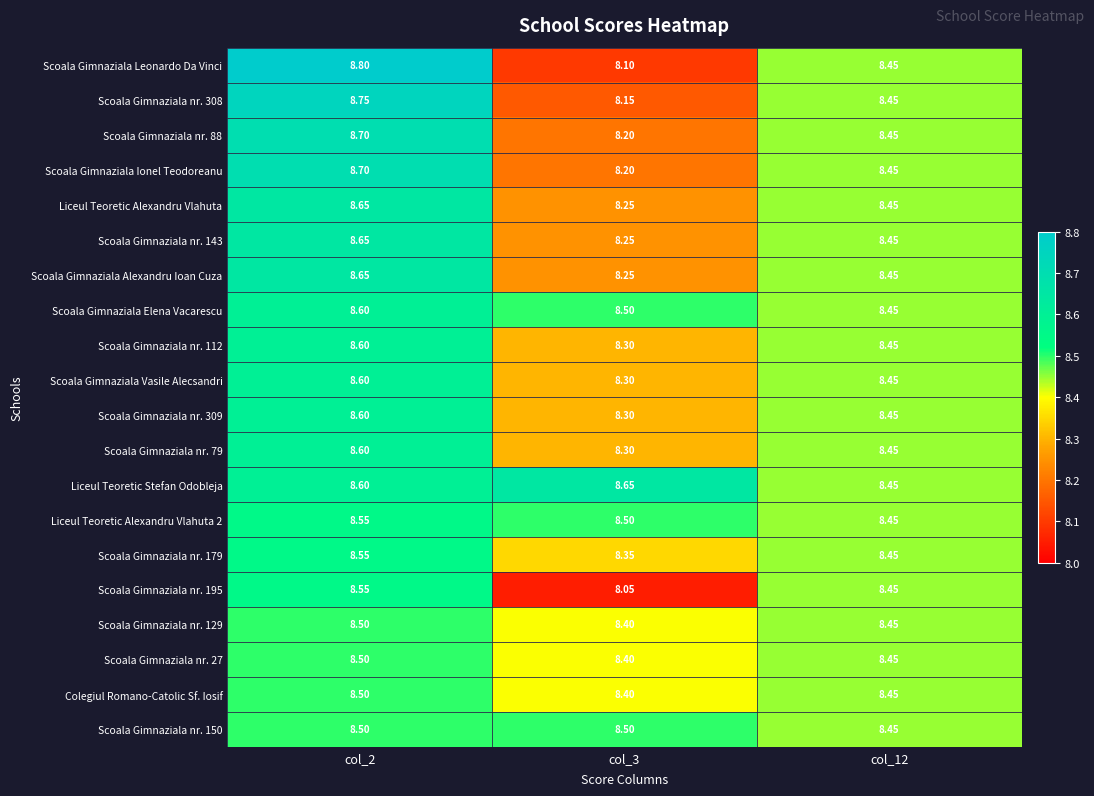

Which series changed the most between col_2 and col_3?

Scoala Gimnaziala Leonardo Da Vinci